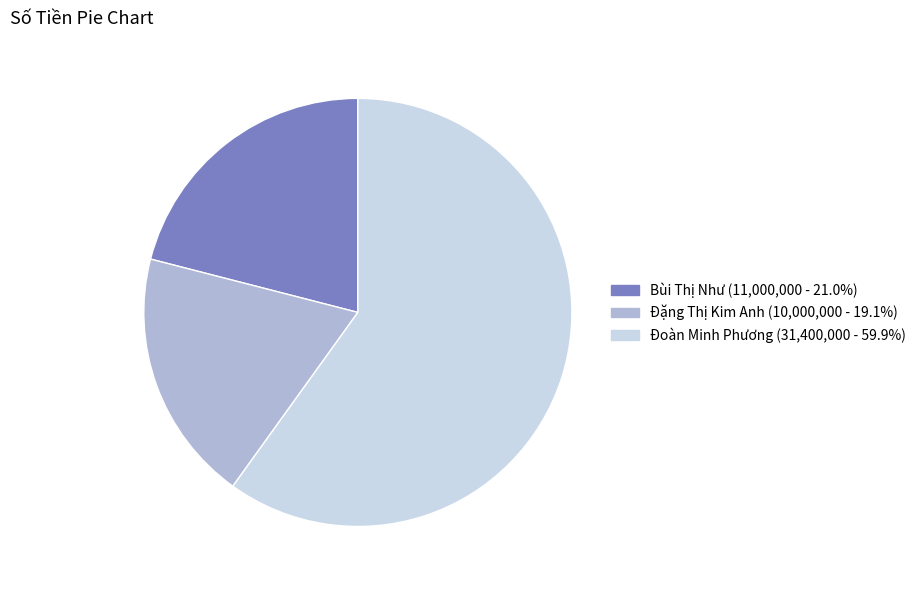

Which slice is the smallest?

Đặng Thị Kim Anh